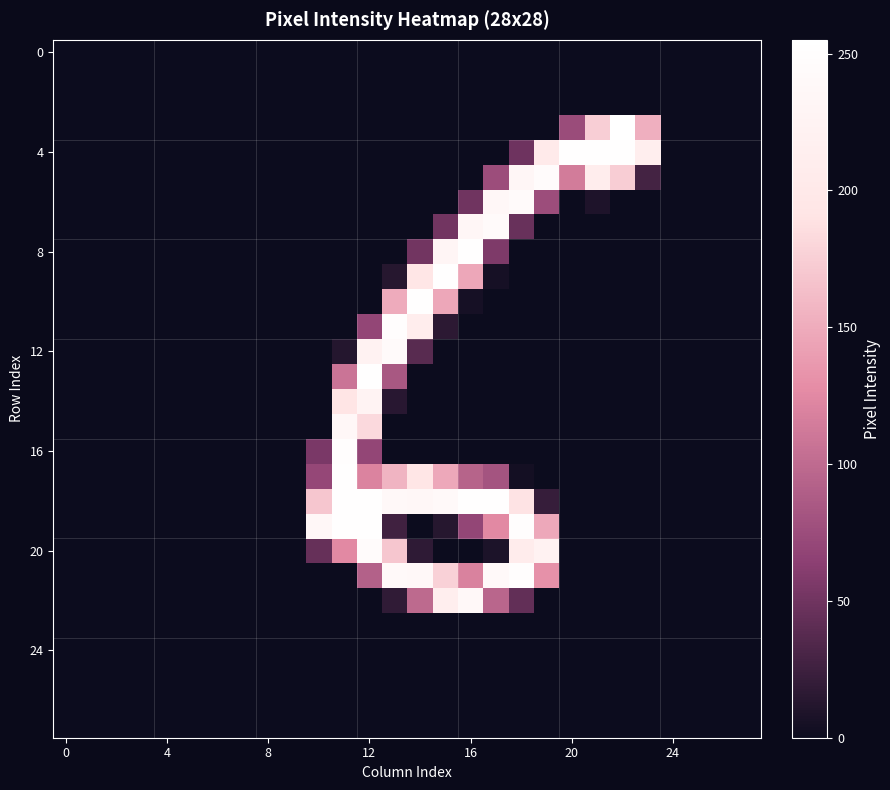

At which category does the chart reach its peak across all series?

22